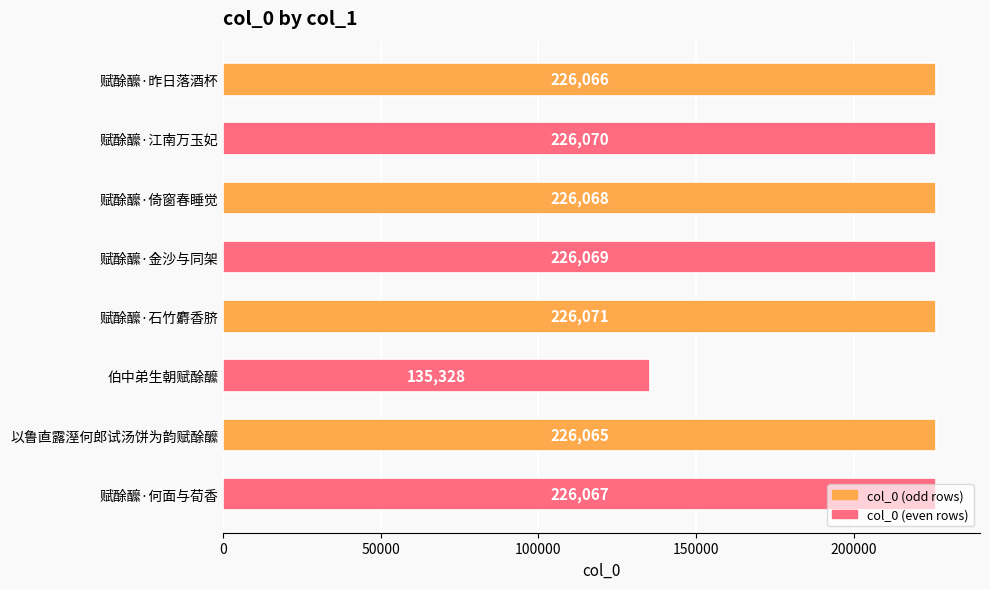

Which label corresponds to the smallest value in the chart?

伯中弟生朝赋酴醿